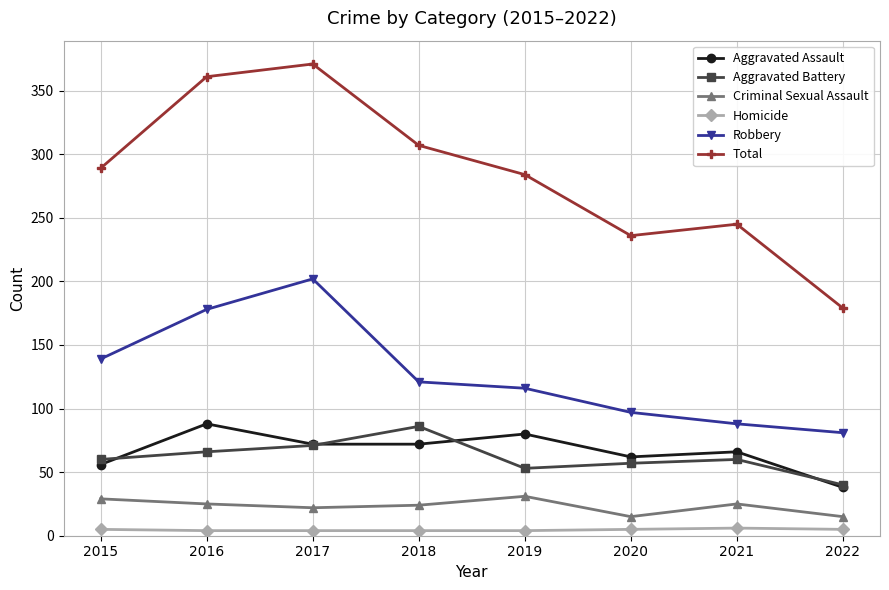

True or false: Homicide has a value of 5 at 2020.

True